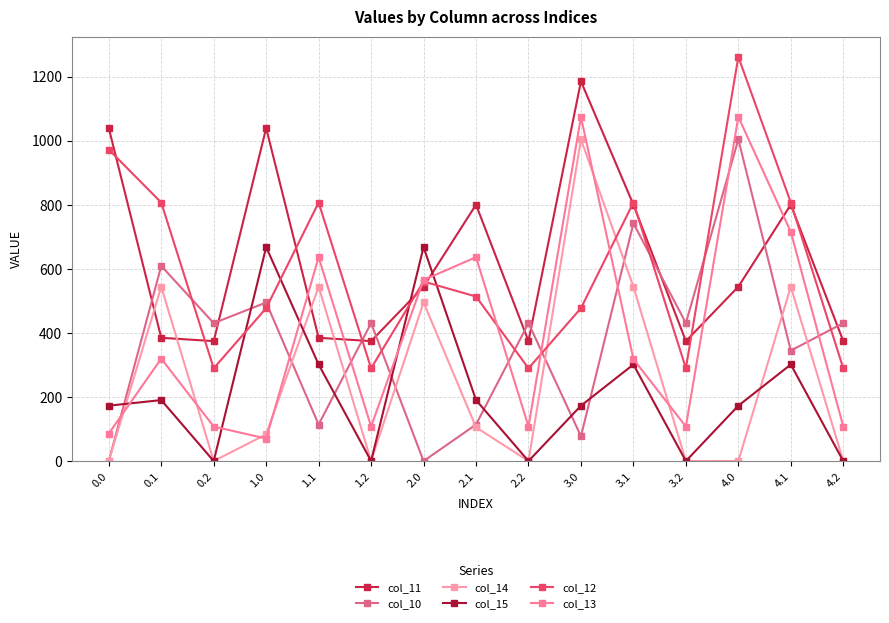

What are all the series names shown in the legend?

col_11, col_10, col_14, col_15, col_12, col_13